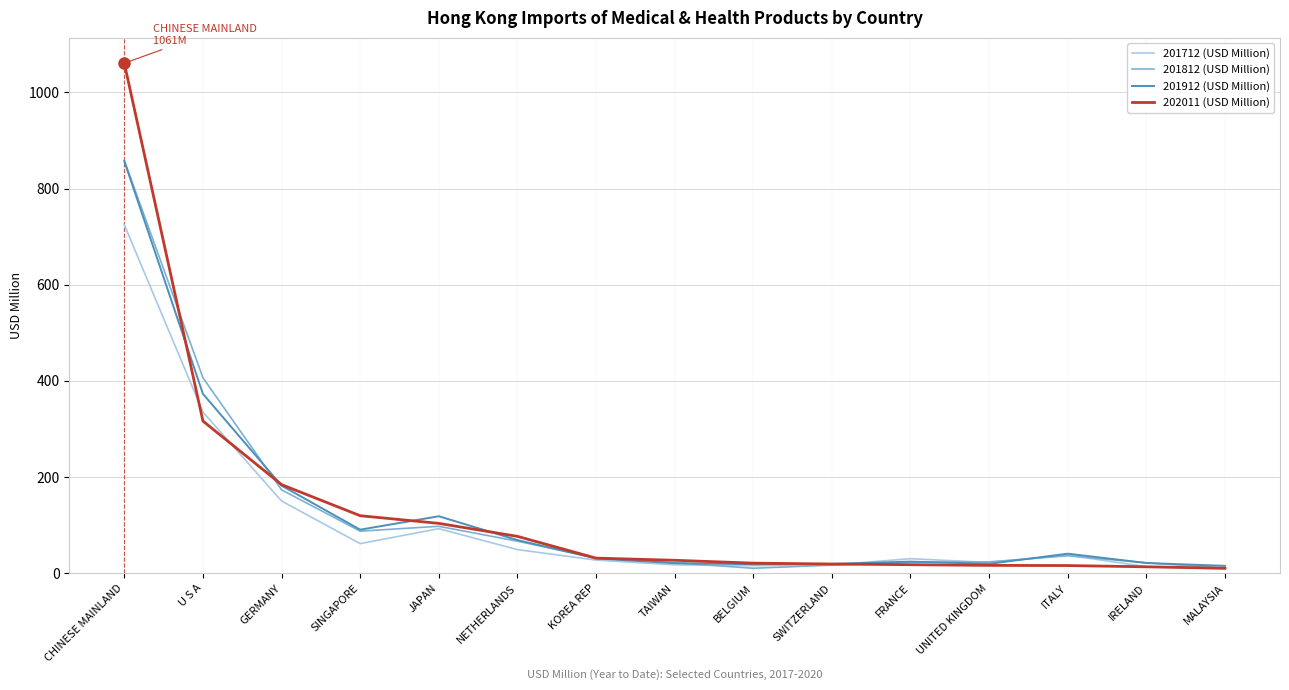

At which category is the sum across all series the highest?

CHINESE MAINLAND